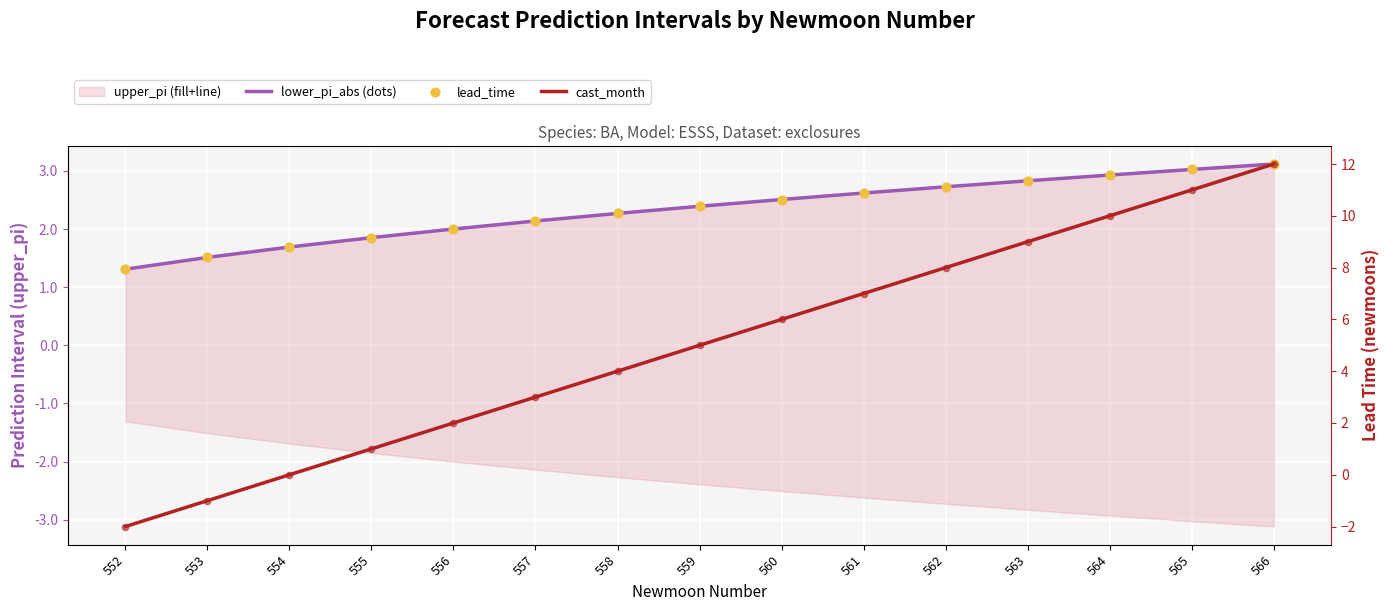

What is the total value across all series at 560?

17.0